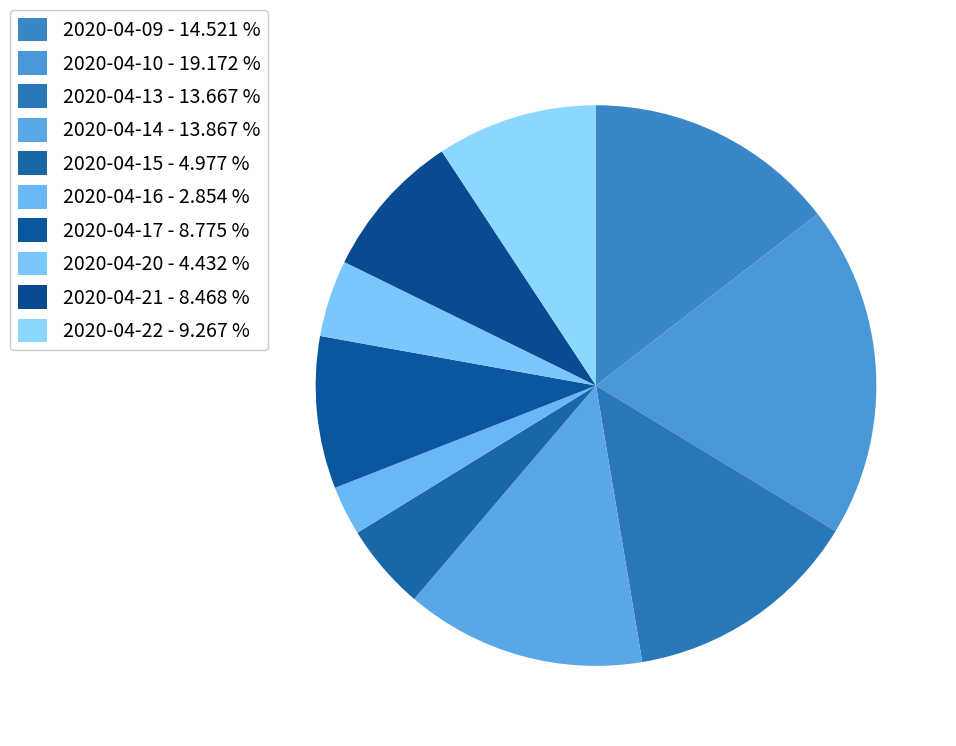

Does 2020-04-16 account for over 50% of the chart?

No